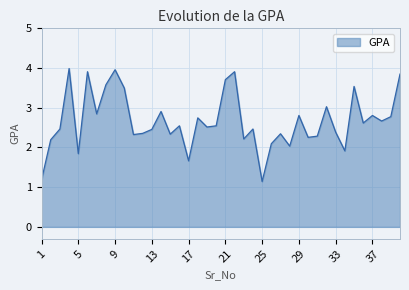

What is the maximum value shown in the chart?

4.0